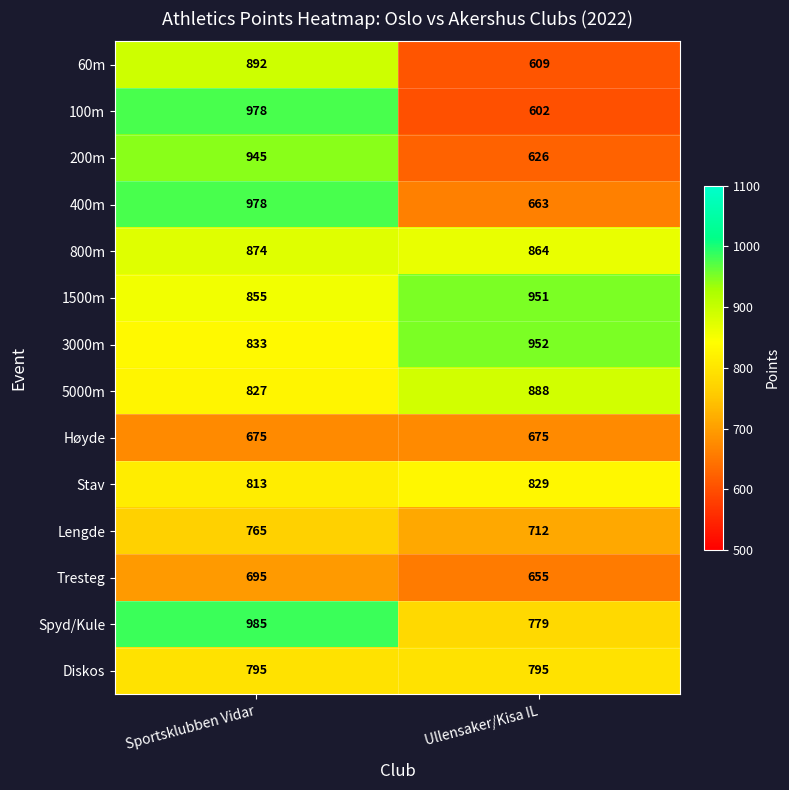

List the labels in order of 1500m value, largest first.

Ullensaker/Kisa IL, Sportsklubben Vidar